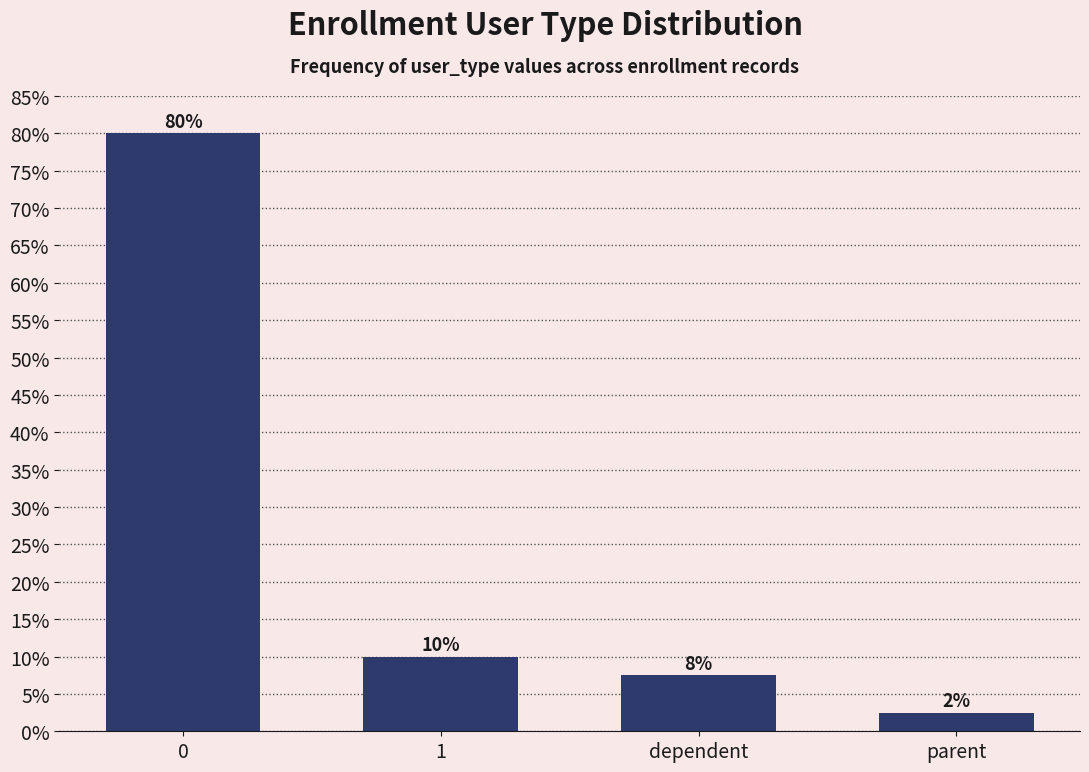

What position from the right is 0?

4